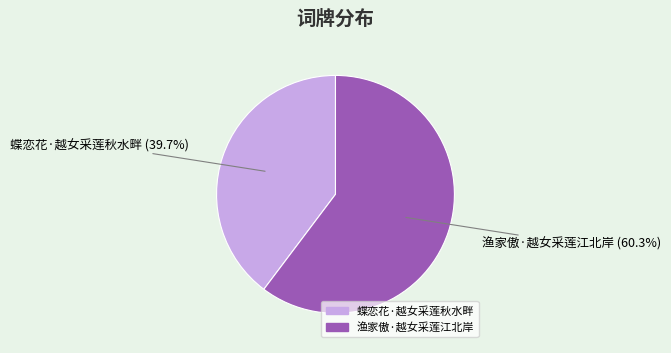

How many segments does this pie chart have?

2